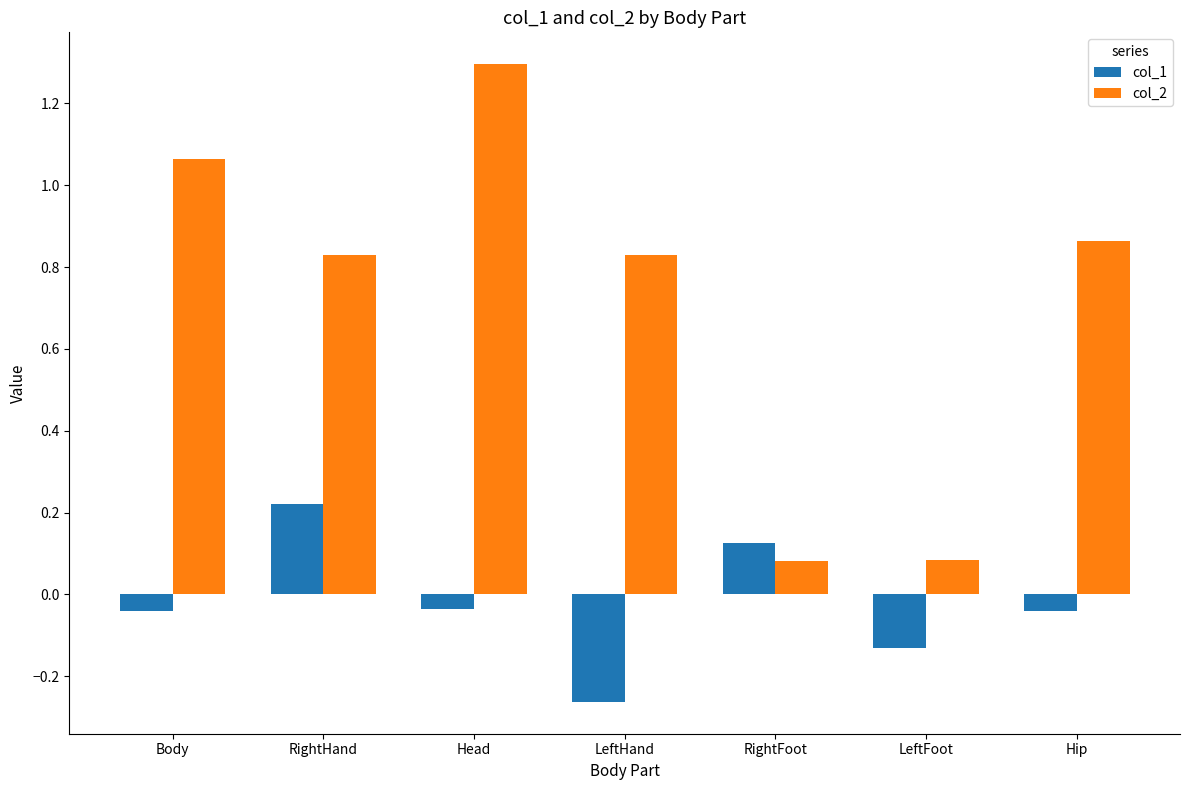

Rank the series by their maximum value, from lowest to highest.

col_1, col_2